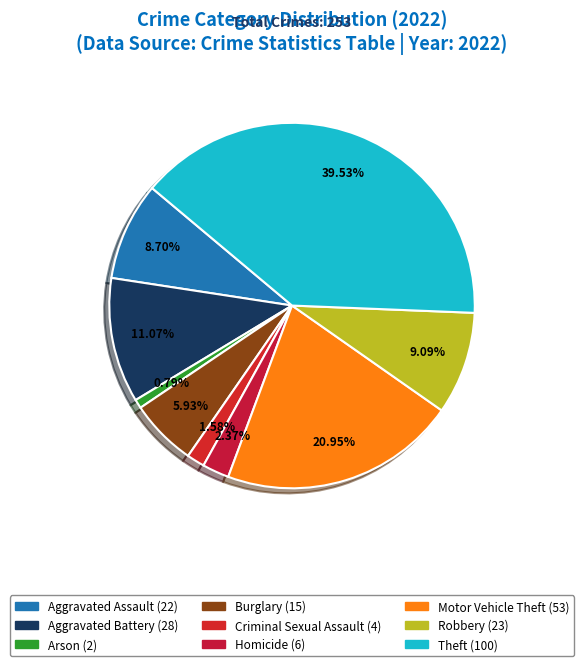

To the nearest percent, what is the difference between the largest and smallest slice percentages?

39%